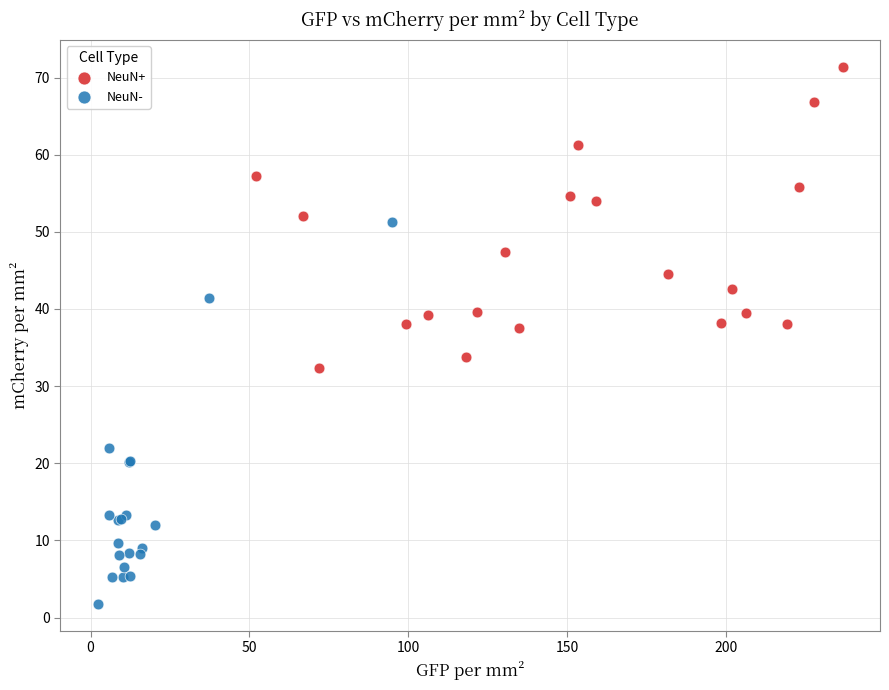

Which series reaches the minimum Y coordinate?

NeuN-